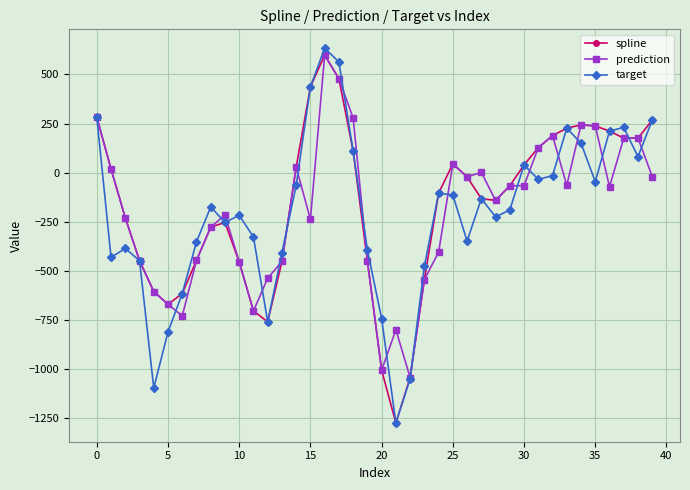

Which series has the widest spread of values?

target